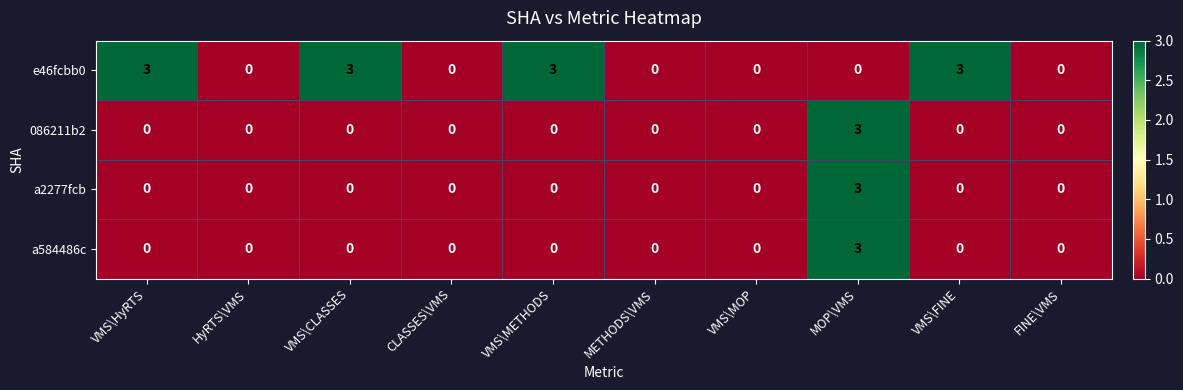

Is it true that a2277fcb equals 1 at CLASSES\VMS?

False